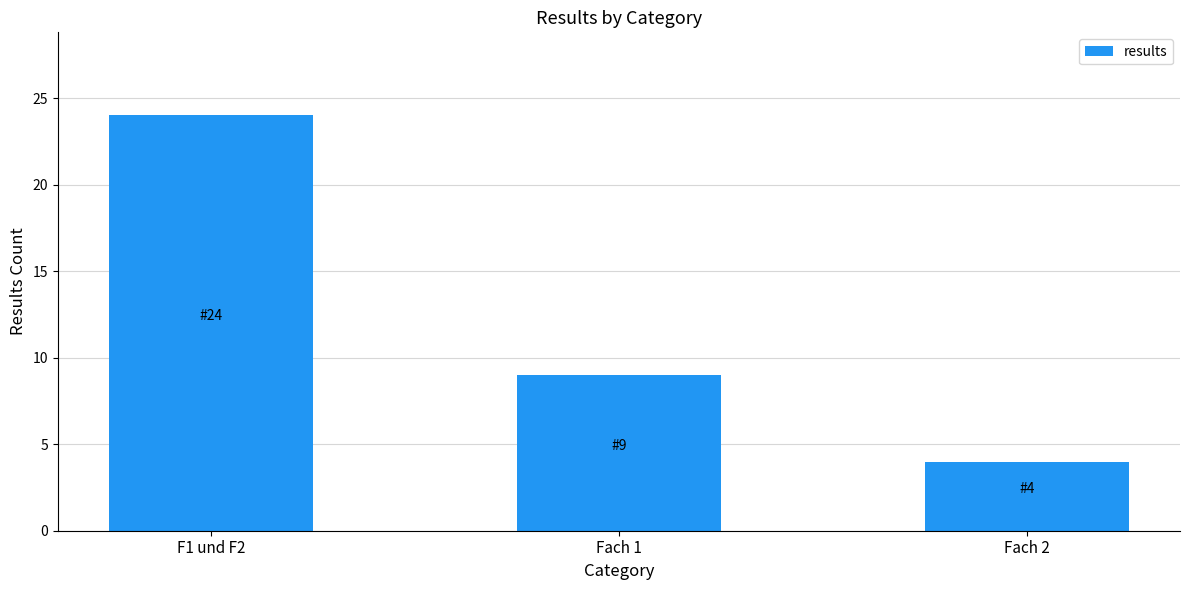

Which label corresponds to the smallest value in the chart?

Fach 2